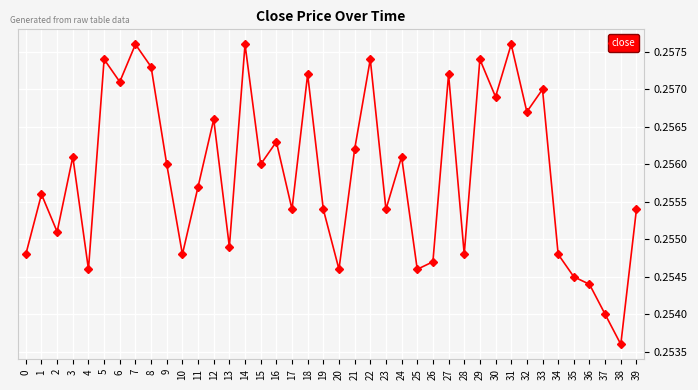

At which category does the chart reach its minimum across all series?

38